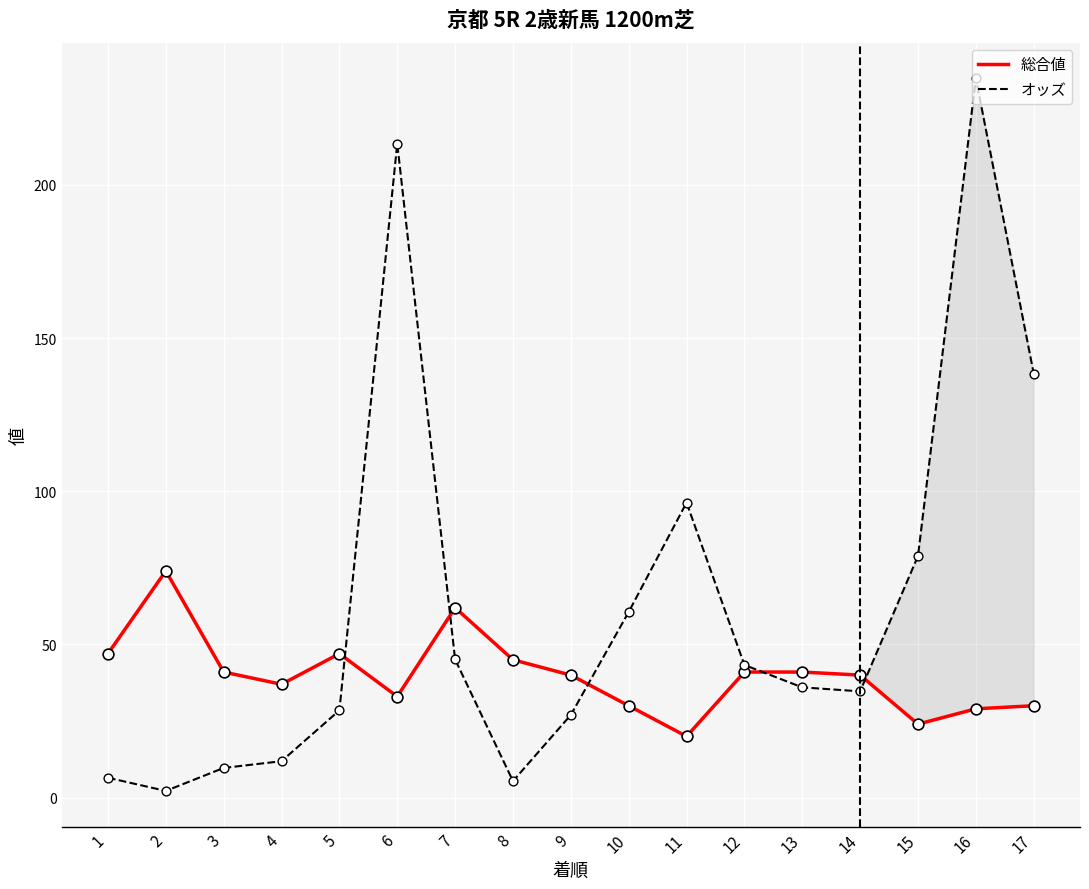

What are all the series names shown in the legend?

総合値, オッズ